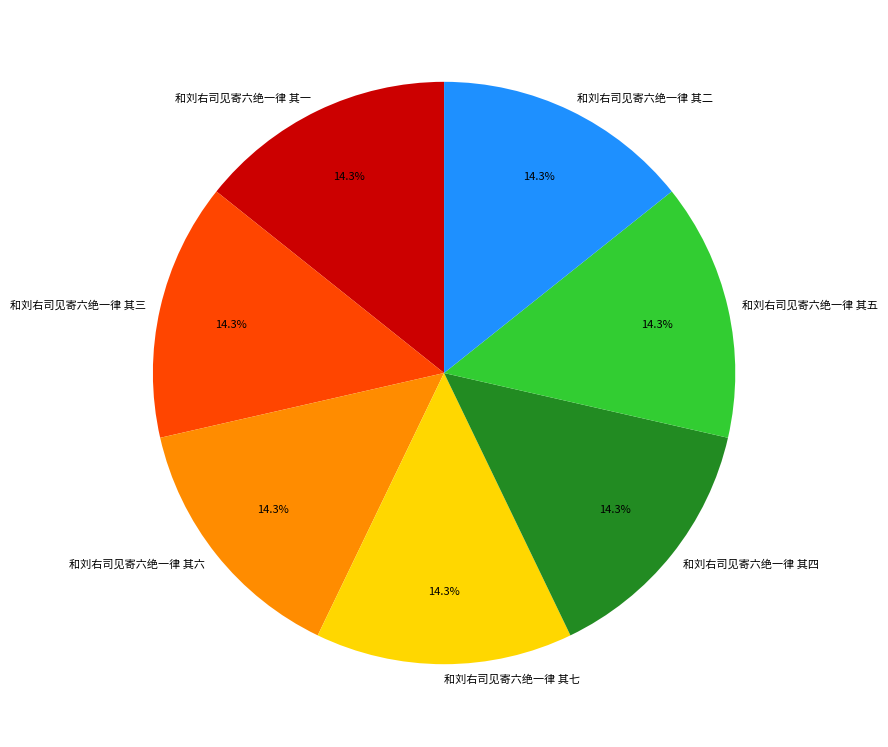

Approximately how many times larger is the value at 和刘右司见寄六绝一律 其七 compared to 和刘右司见寄六绝一律 其四?

1.0